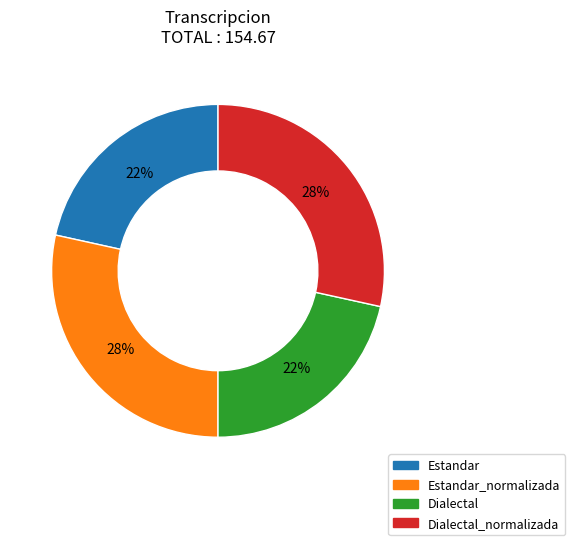

Does any single category account for the majority?

No